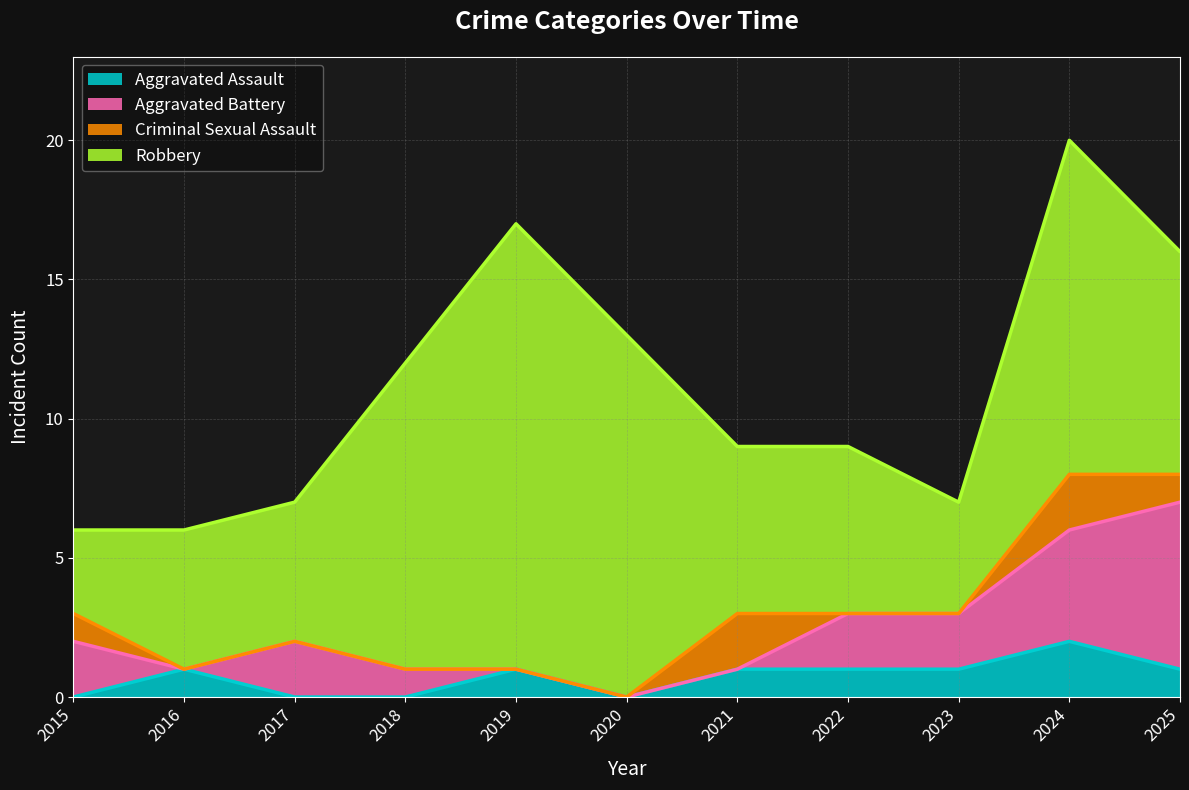

The Aggravated Battery series shows 1 at 2018. True or false?

False